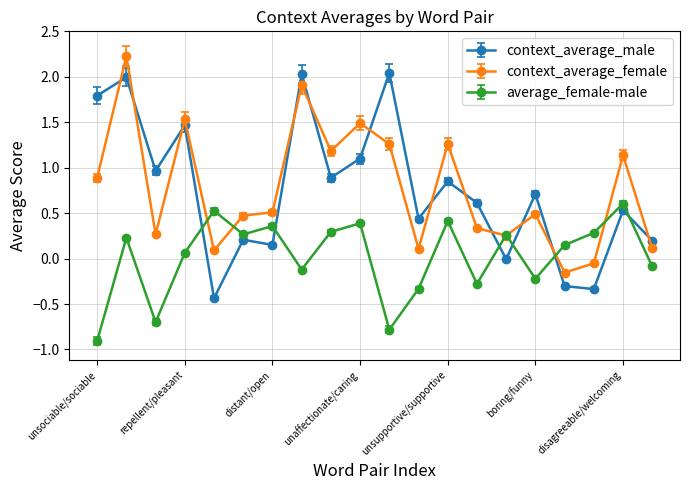

List the series in order of their peak value, highest first.

context_average_female, context_average_male, average_female-male